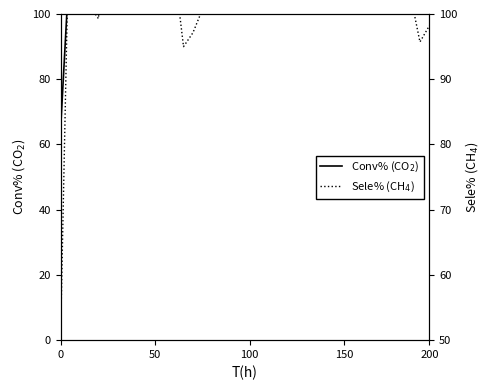

Between which two adjacent categories do Conv% (CO$_2$) and Sele% (CH$_4$) first intersect?

0 and 50